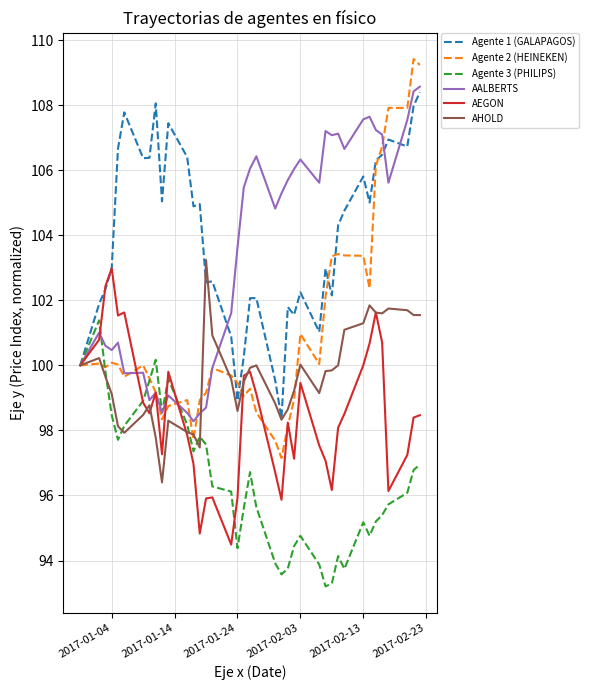

What is the highest value of the AEGON series?

103.0